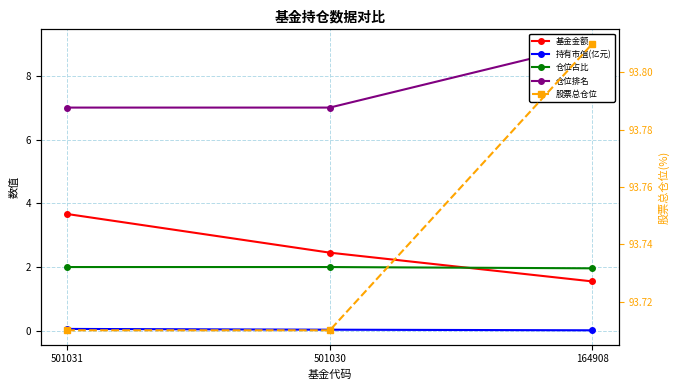

Where is 仓位排名 nearest to the value 8?

501031